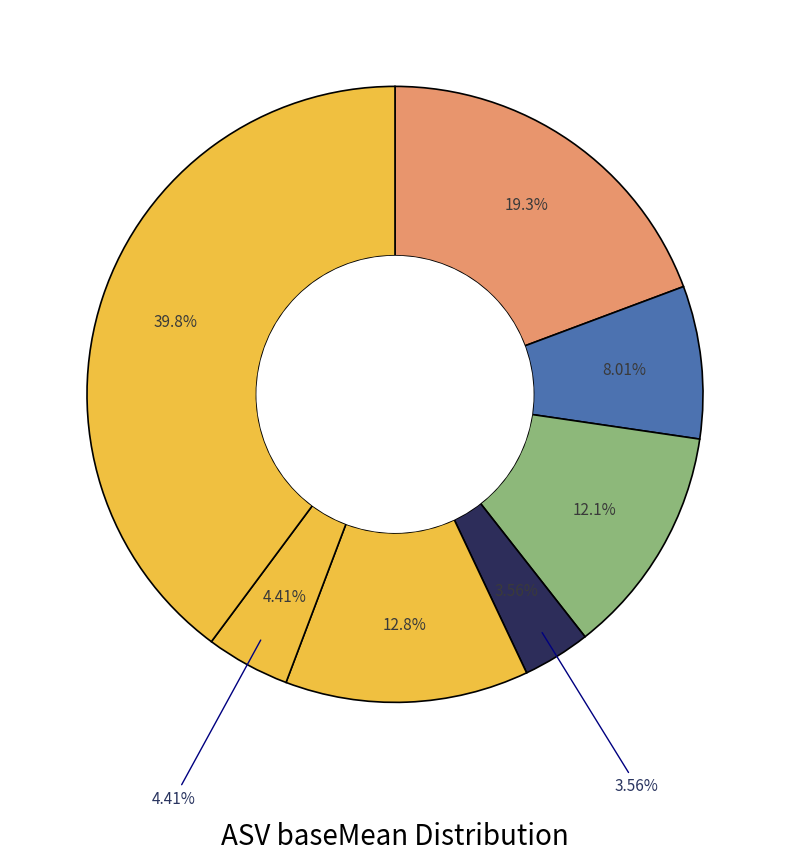

Do ASV537 and ASV313 together represent more than half of the pie?

No